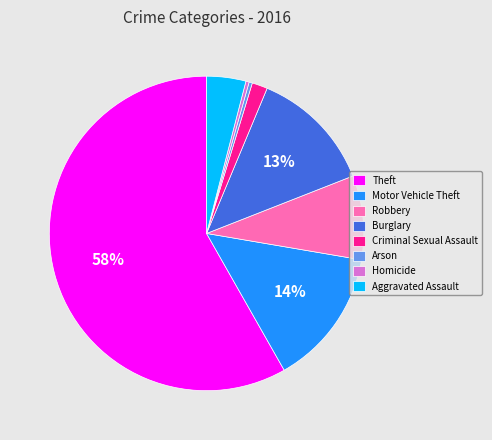

To the nearest percent, what is the difference between the largest and smallest slice percentages?

58%